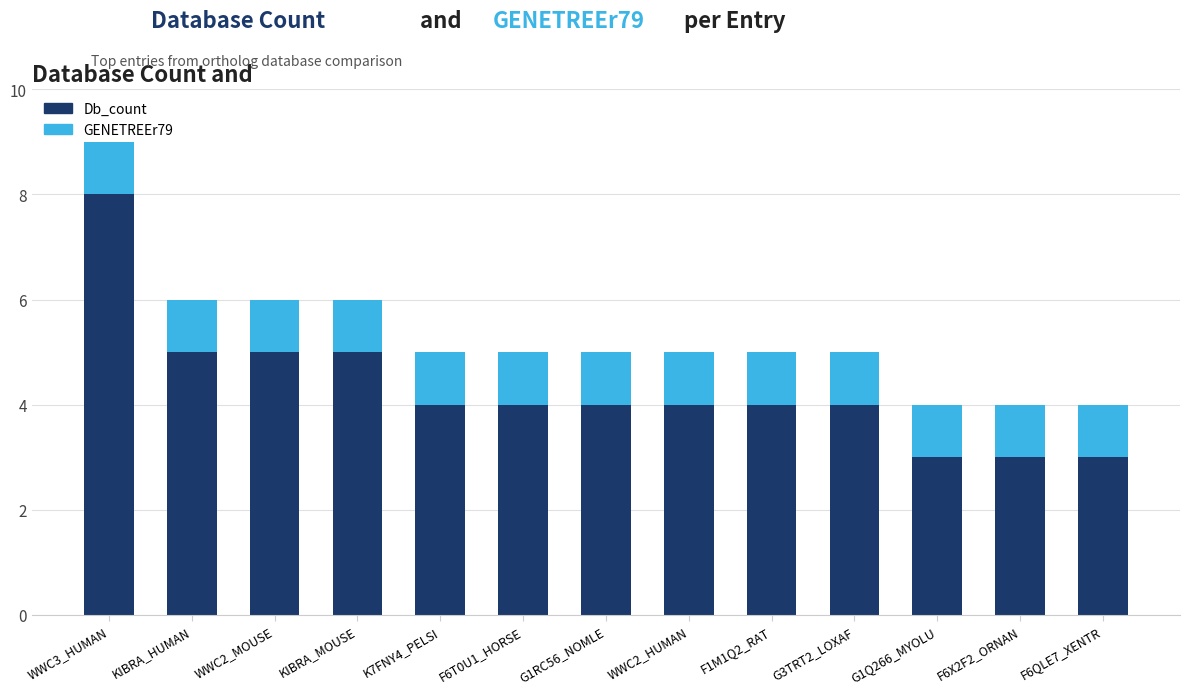

Is it true that Db_count equals 3 at F6X2F2_ORNAN?

True